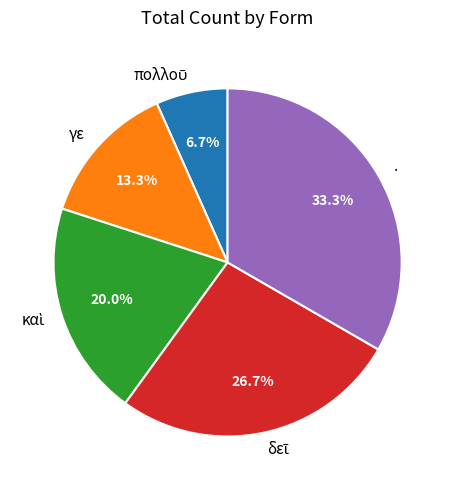

What percentage is NOT represented by .?

66.7%